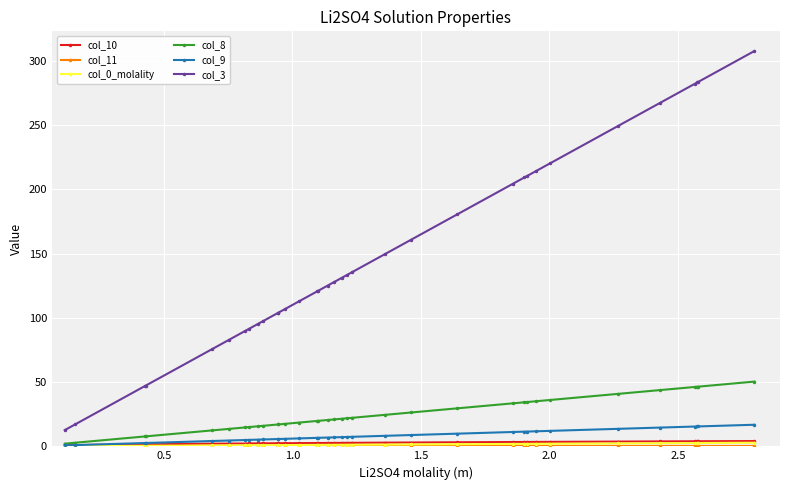

What is the difference between the maximum and minimum values in the col_8 series?

48.3